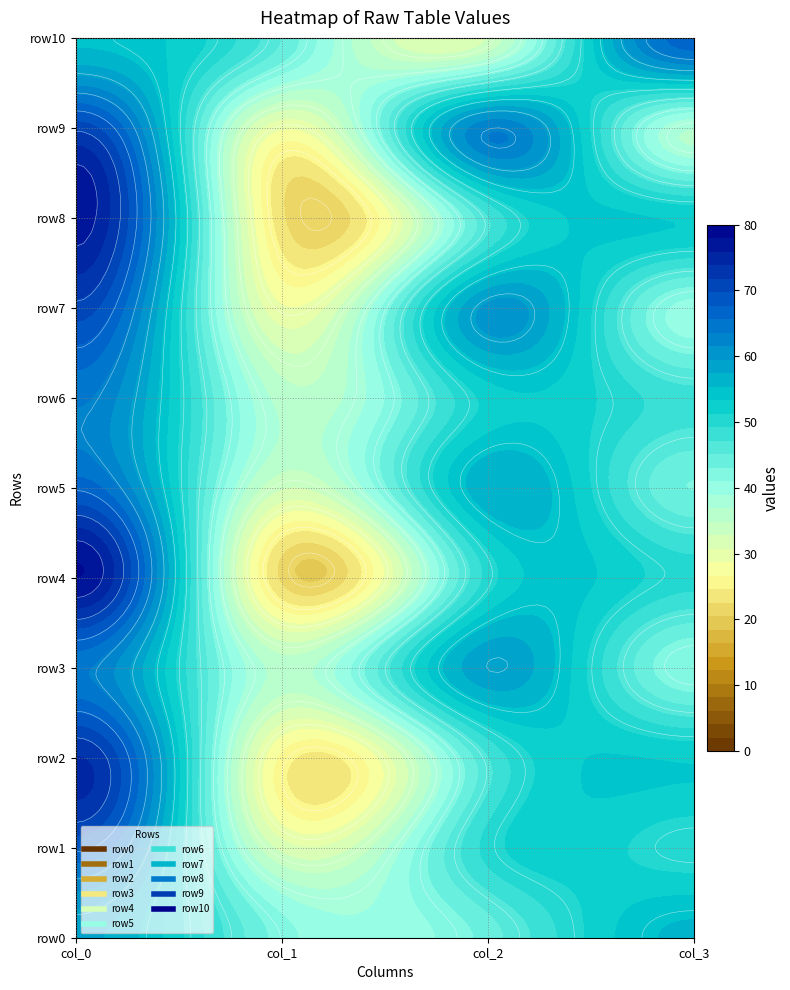

Reading left to right, transcribe all the data shown in this chart.

row0: 0=58	1=42	2=44	3=56
row1: 0=68	1=32	2=50	3=50
row2: 0=74	1=26	2=47	3=53
row3: 0=64	1=36	2=59	3=41
row4: 0=78	1=22	2=50	3=50
row5: 0=67	1=33	2=57	3=43
row6: 0=64	1=36	2=52	3=48
row7: 0=71	1=29	2=60	3=40
row8: 0=77	1=23	2=47	3=53
row9: 0=71	1=29	2=63	3=37
row10: 0=55	1=45	2=33	3=67